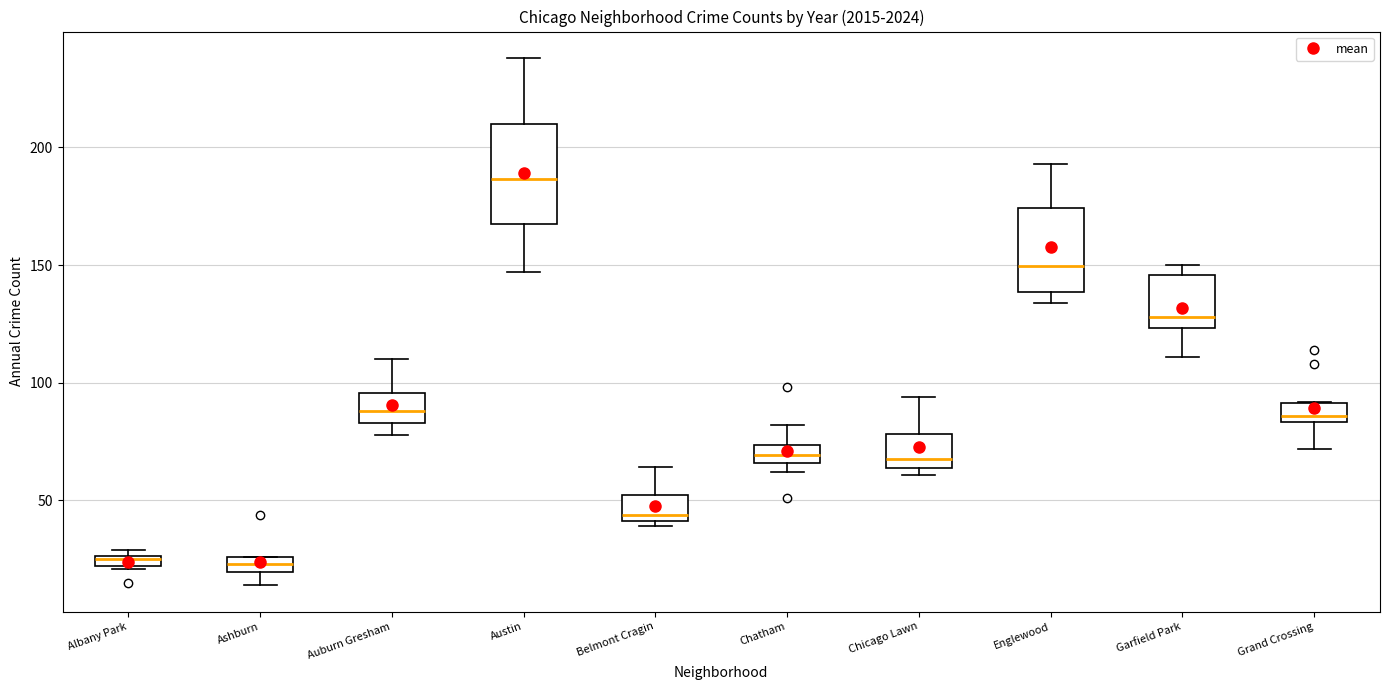

Which box is the tallest, from its lower edge to its upper edge?

Austin